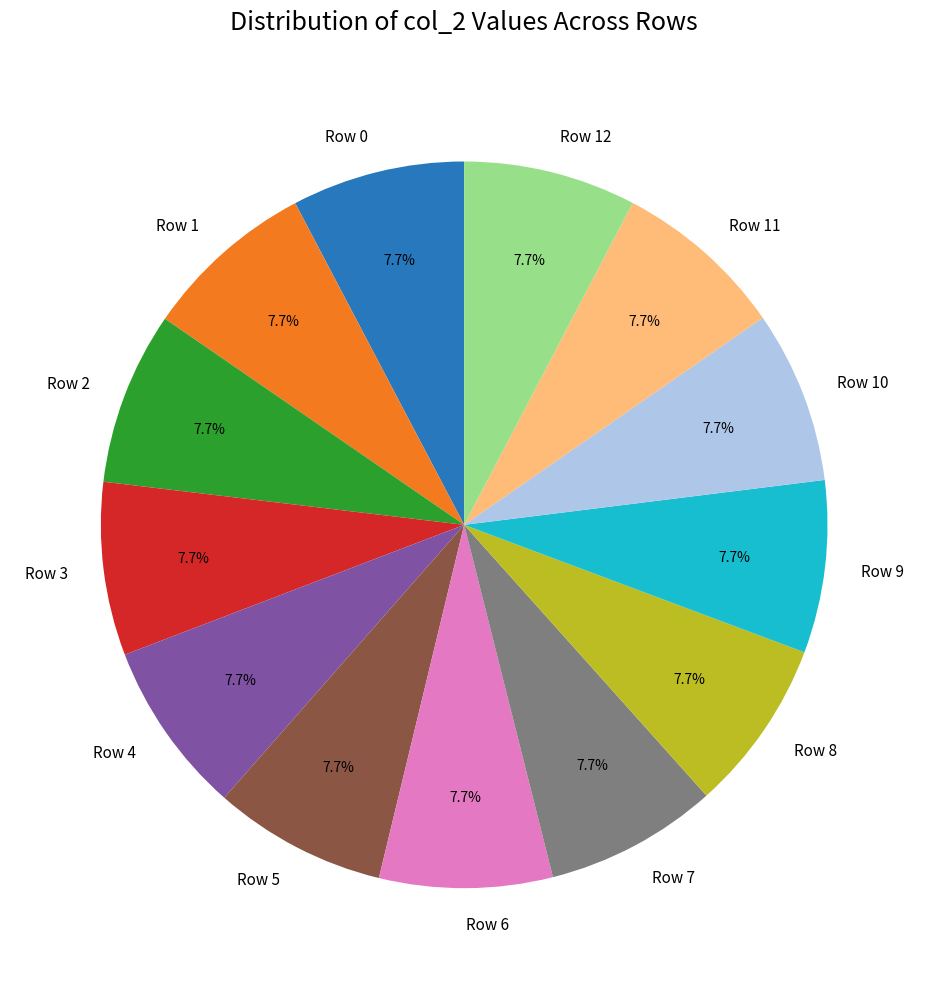

What is the ratio of the value at Row 10 to the value at Row 0?

1.0